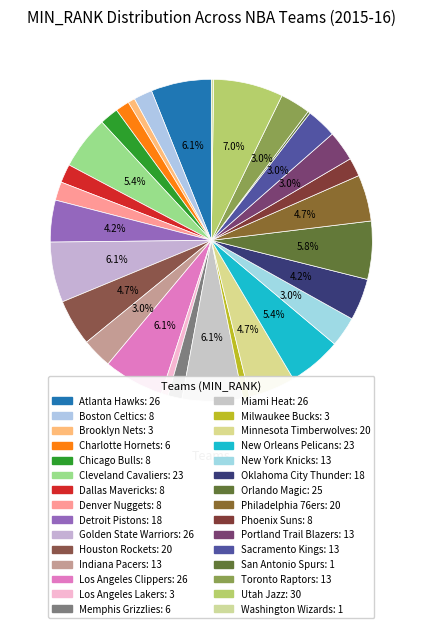

How much of the chart is everything except Minnesota Timberwolves?

95.3%